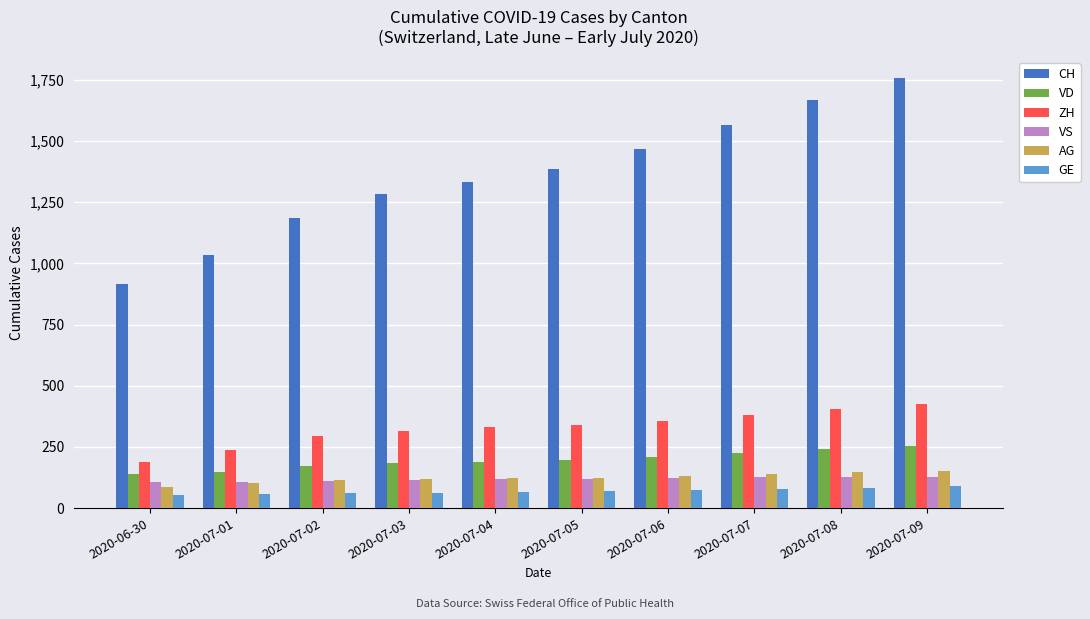

What is the sum of all VS values?

1182